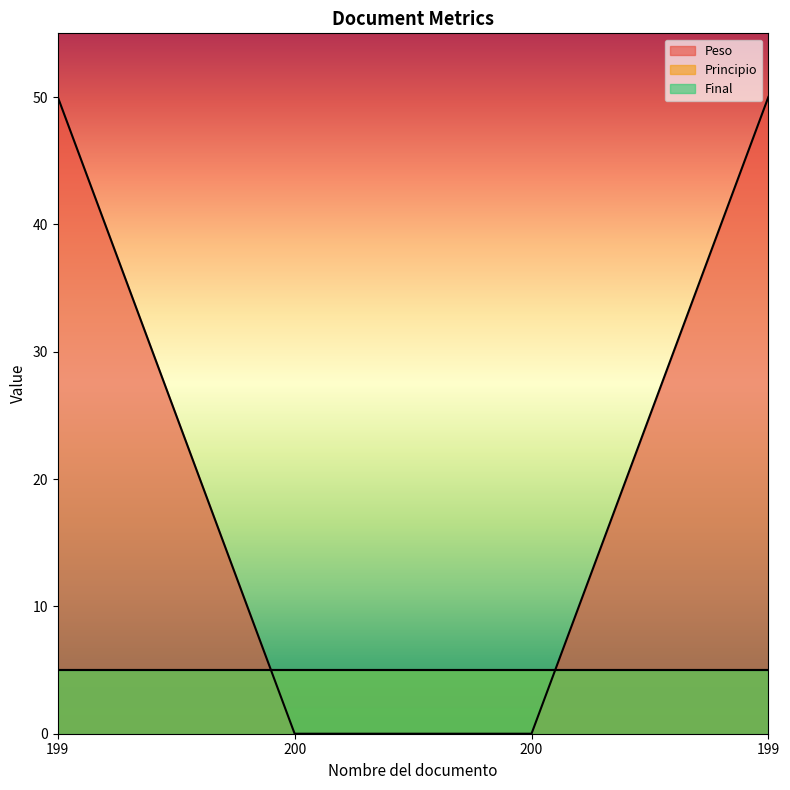

After their last crossing, which series has the higher values: Peso or Principio?

Peso